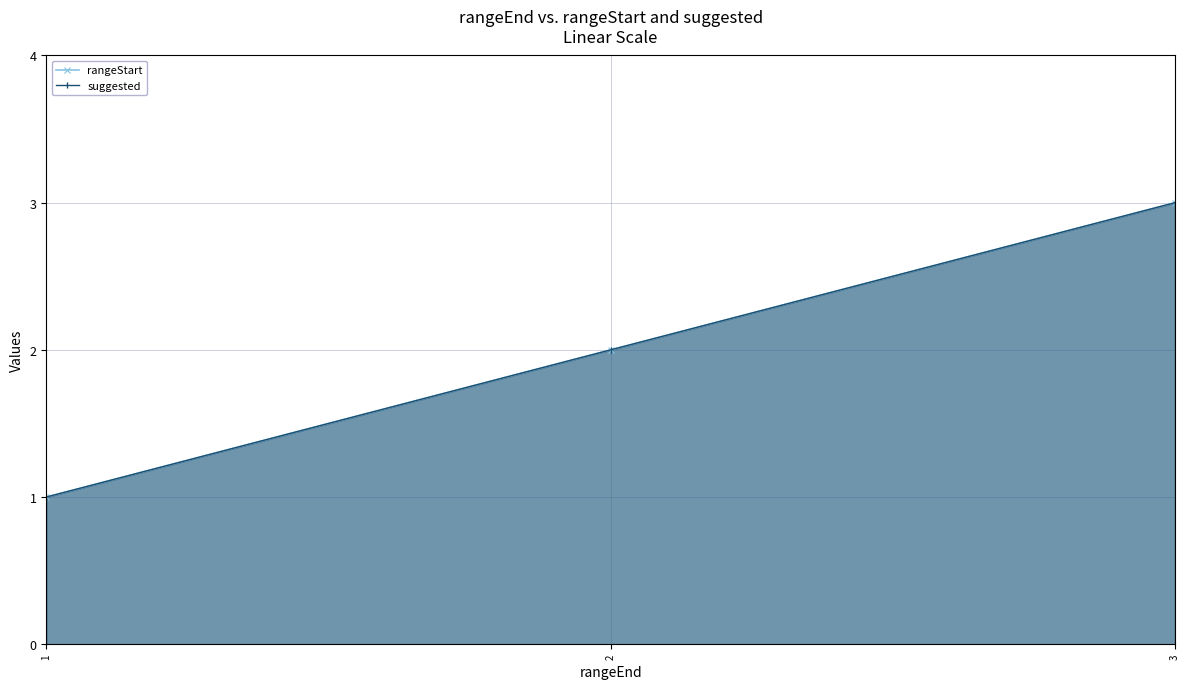

True or false: rangeStart has a value of 1 at 1.

False